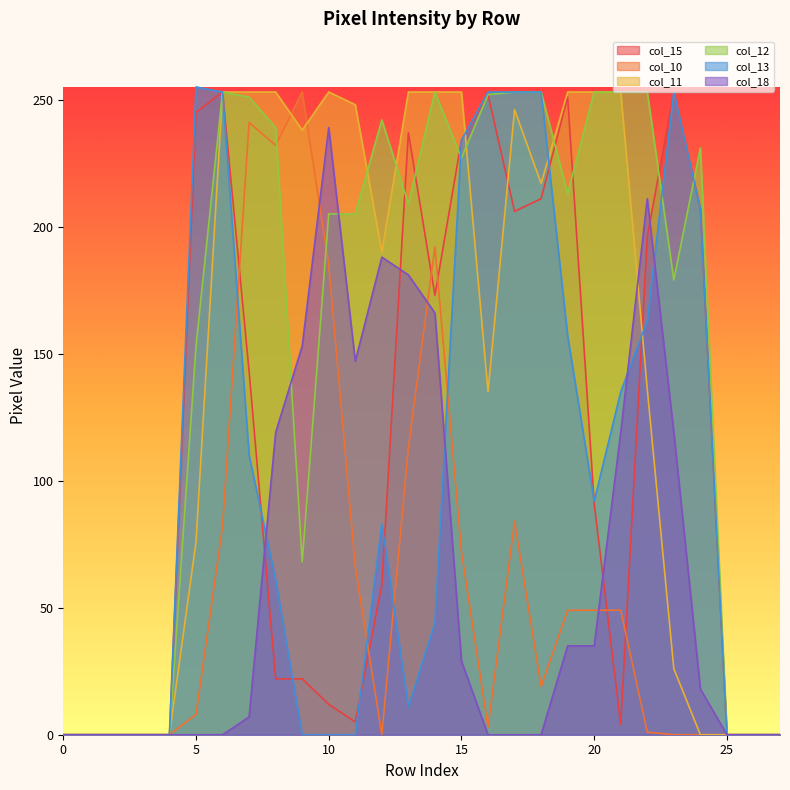

What is the total value across all series at 23?

830